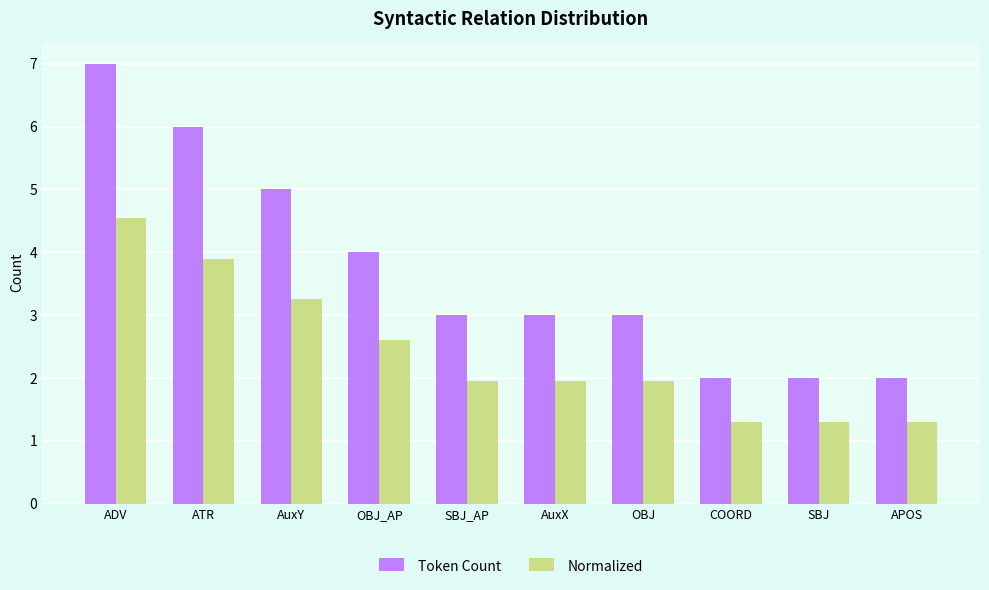

What is the average value of the Normalized series?

2.4